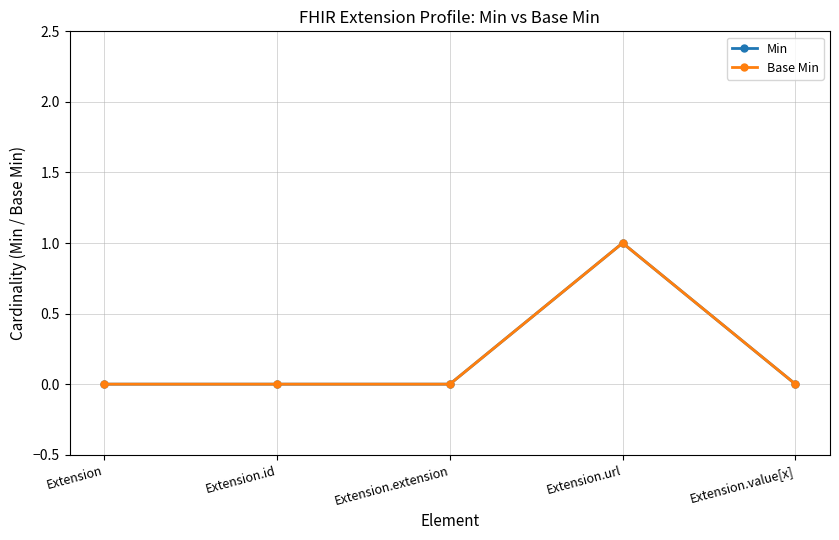

Reading right to left, extract all data points from this chart.

Min: 0	1	0	0	0
Base Min: 0	1	0	0	0